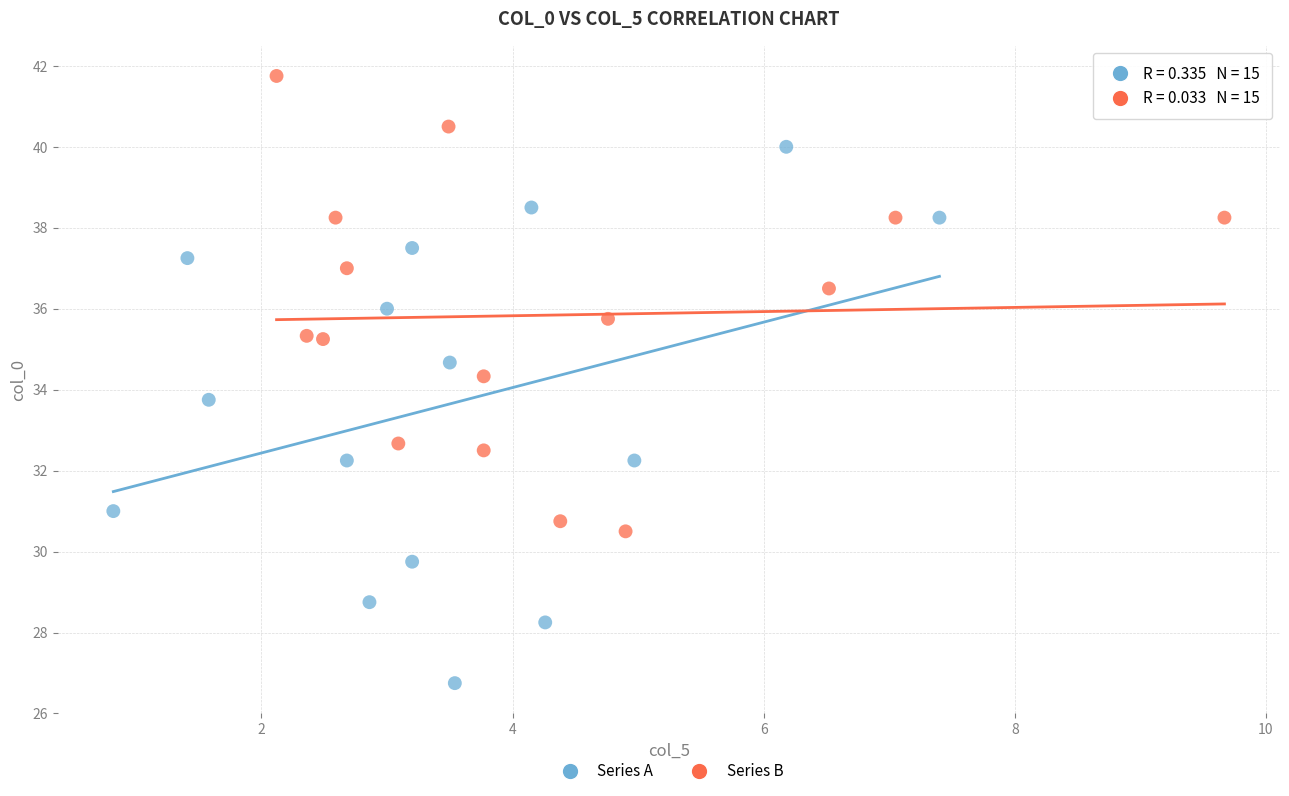

What are all the series names shown in the legend?

Series A, Series B